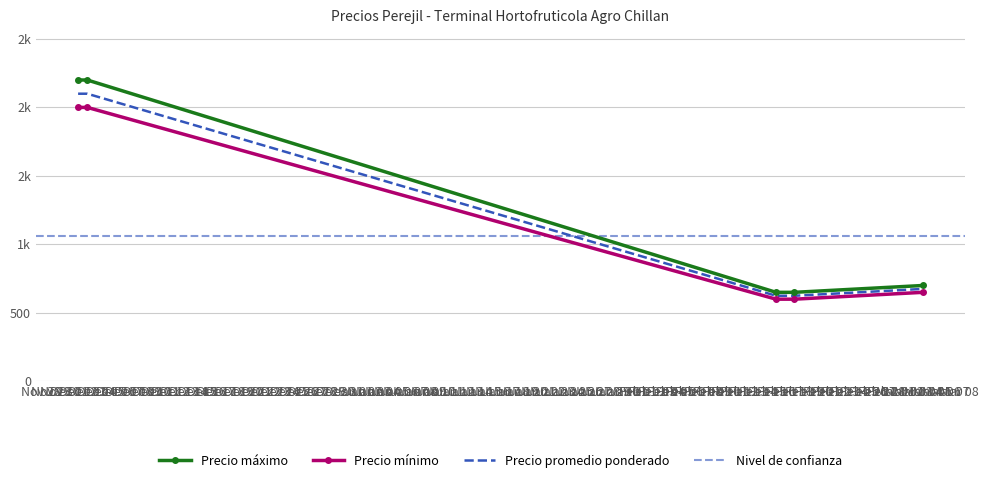

How many data points does each series have?

5